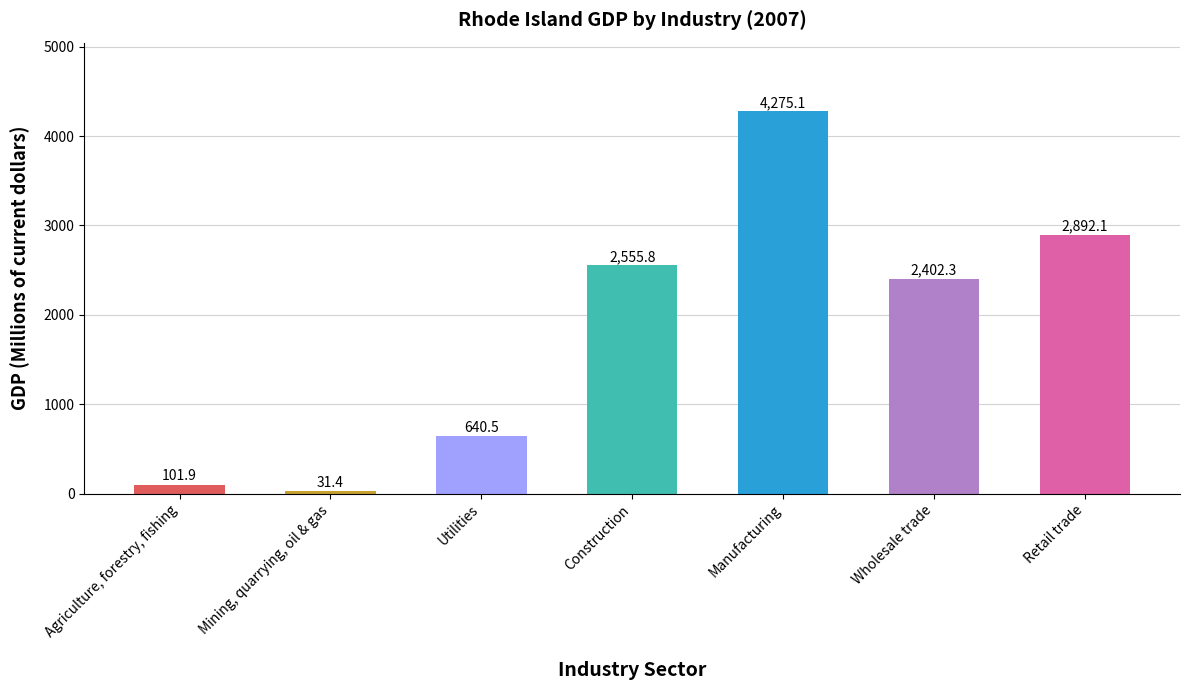

How many values exceed 2402?

4